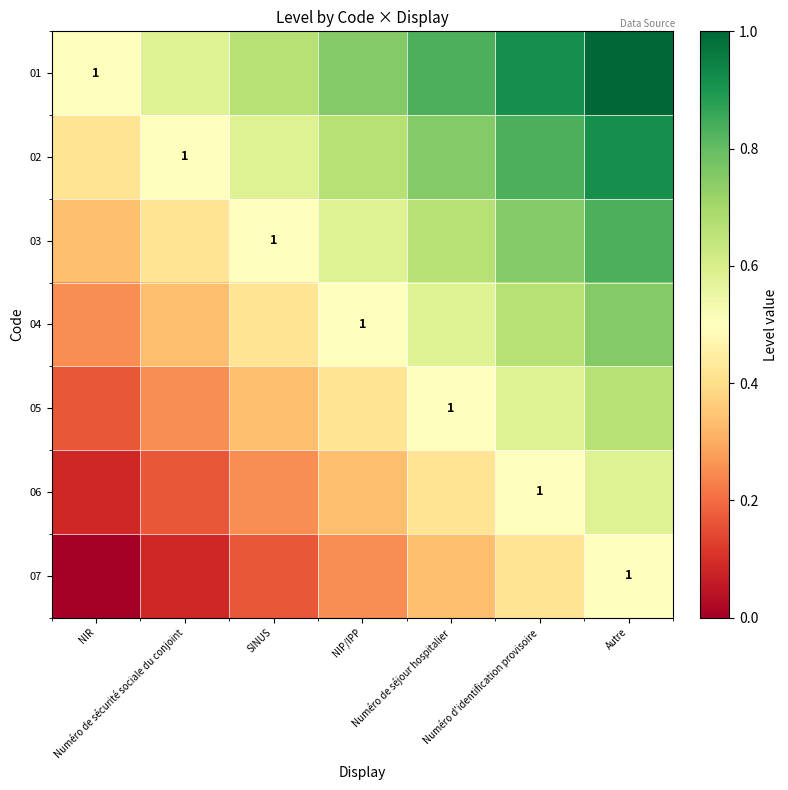

What is the total value across all series at Numéro de sécurité sociale du conjoint?

2.3